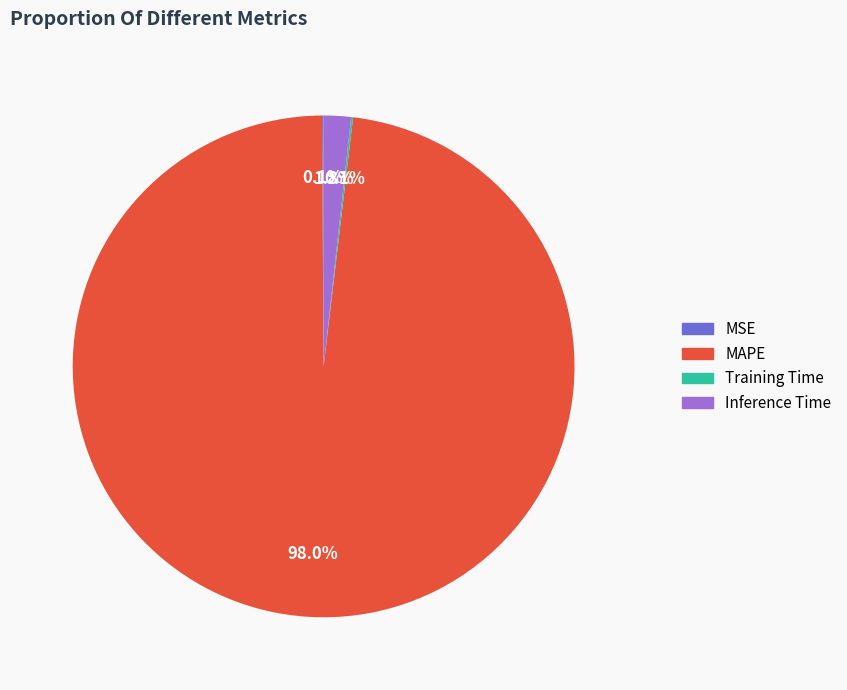

Which slice is the largest?

MAPE